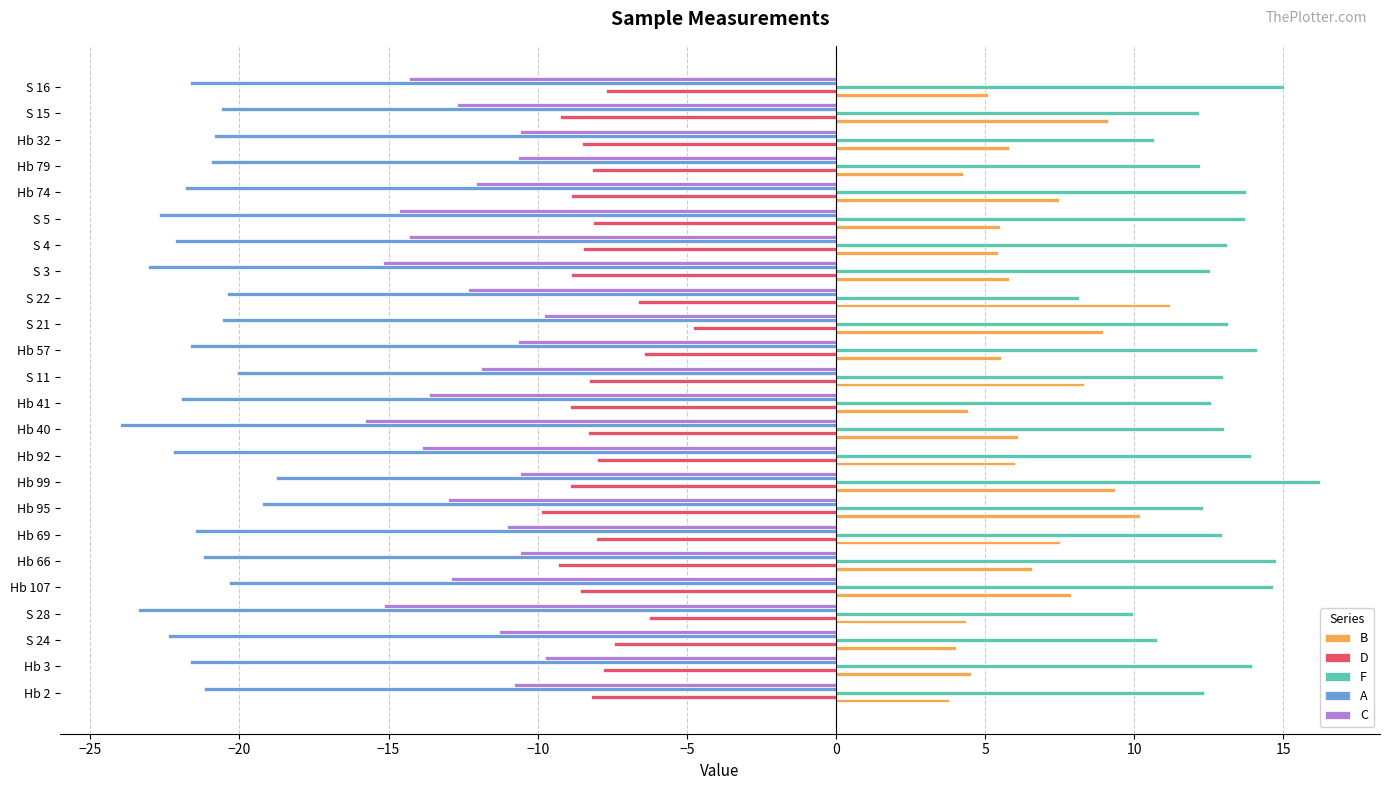

Is the value of B at Hb 32 greater than the value of F at S 4?

No